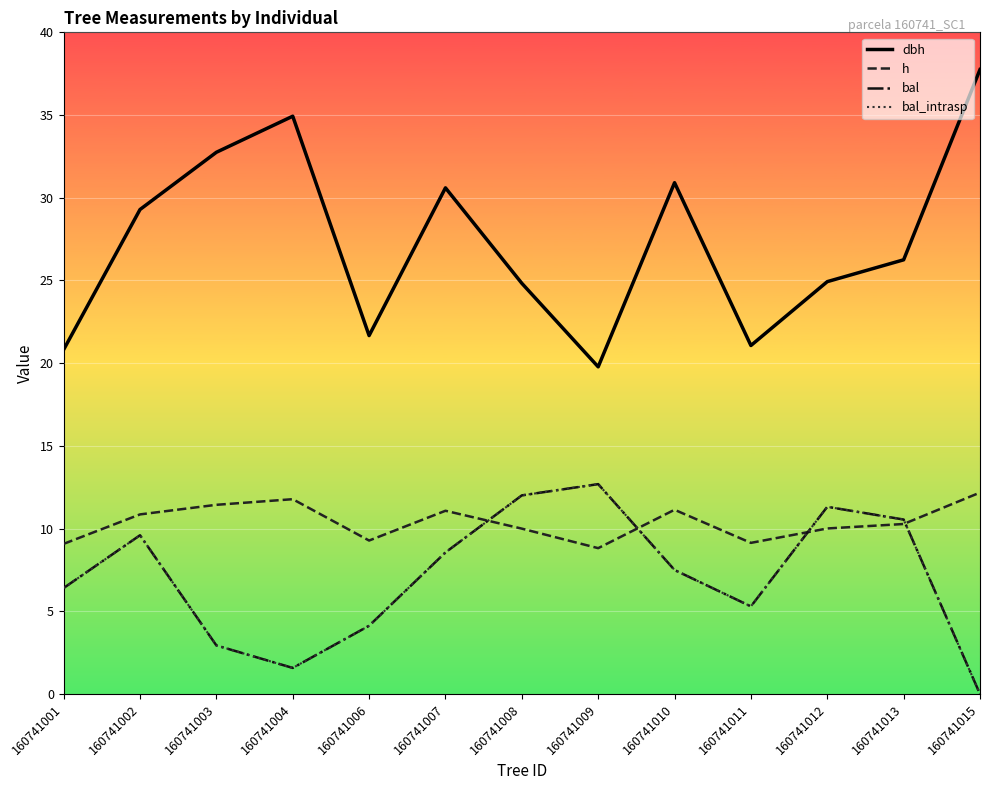

Does the chart display data point markers on the line(s)?

No